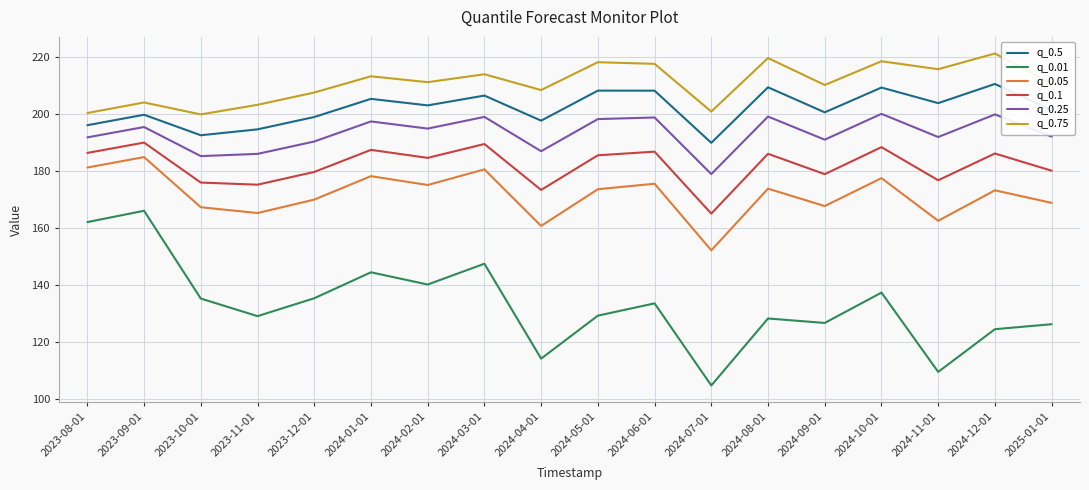

Where is the first local maximum for q_0.05?

2023-09-01